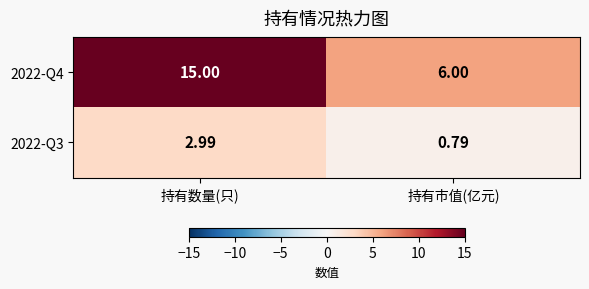

Which series has the largest range (max minus min)?

2022-Q4